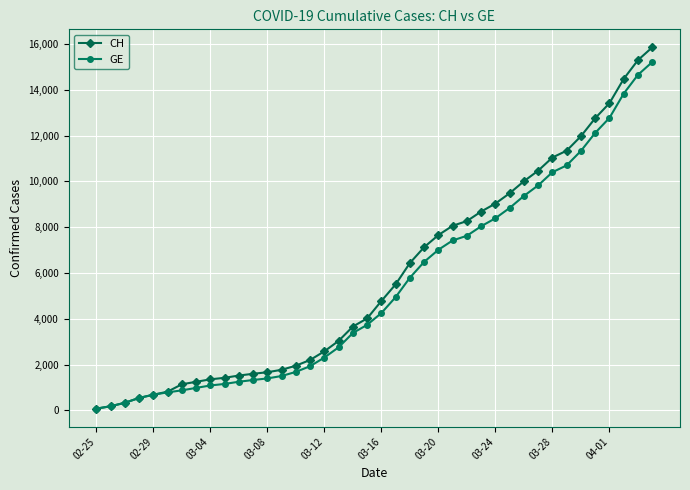

Which series has the widest spread of values?

CH